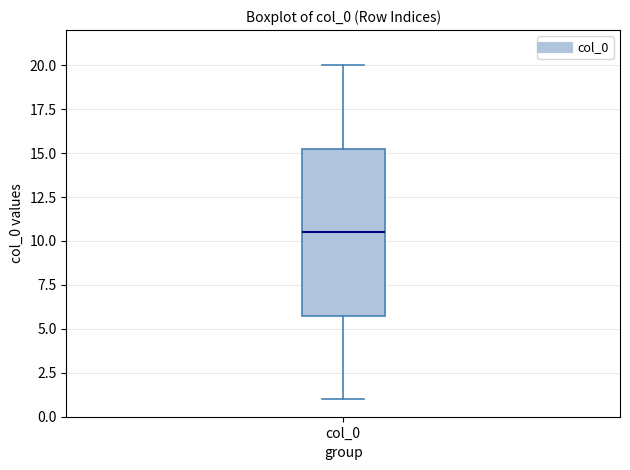

Read this box plot against the y-axis: the position of the median line, the range covered by the box, and the ends of both whiskers. The values are not printed on the chart, so give them approximately, as read against the axis.

median 10.5, box 6.0 to 15.5, whiskers 1.0 to 20.0